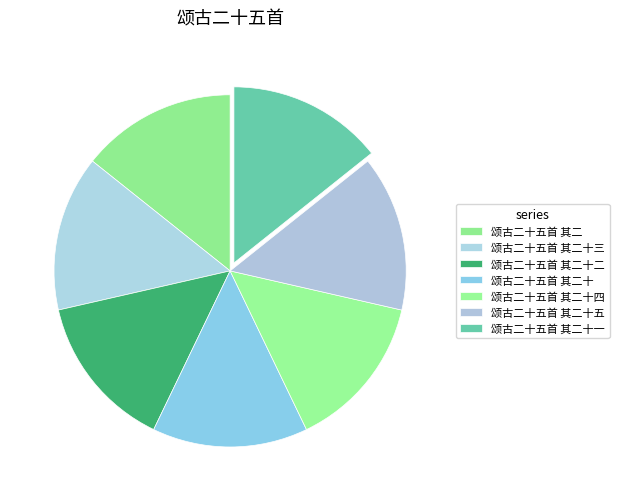

Does any single category account for the majority?

No